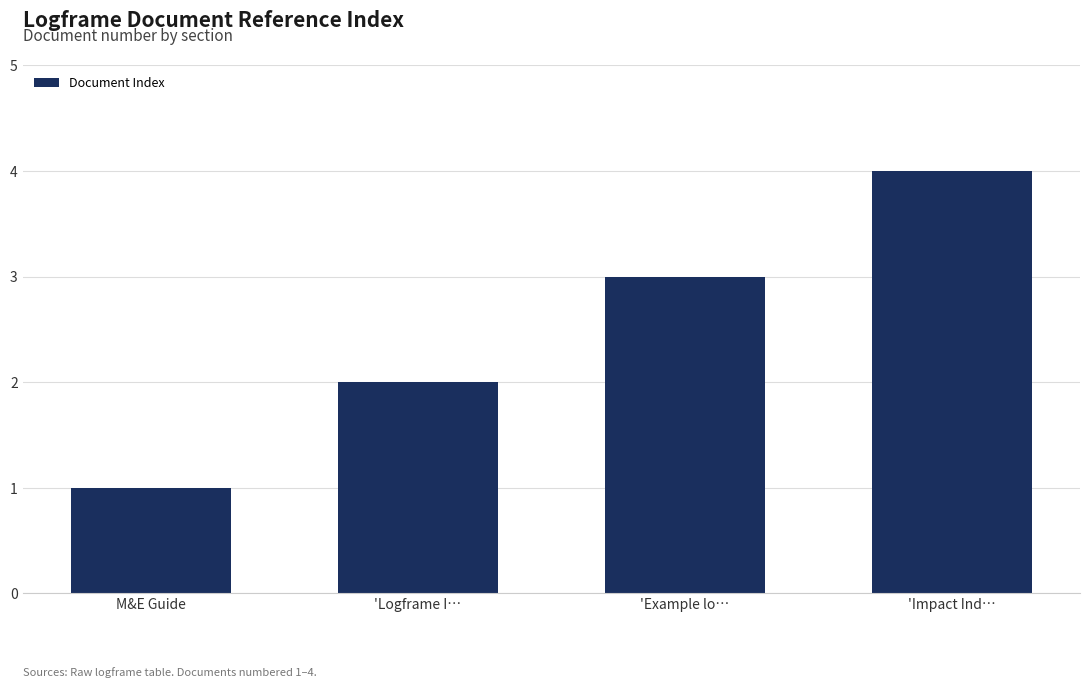

How many categories are shown in the chart?

4